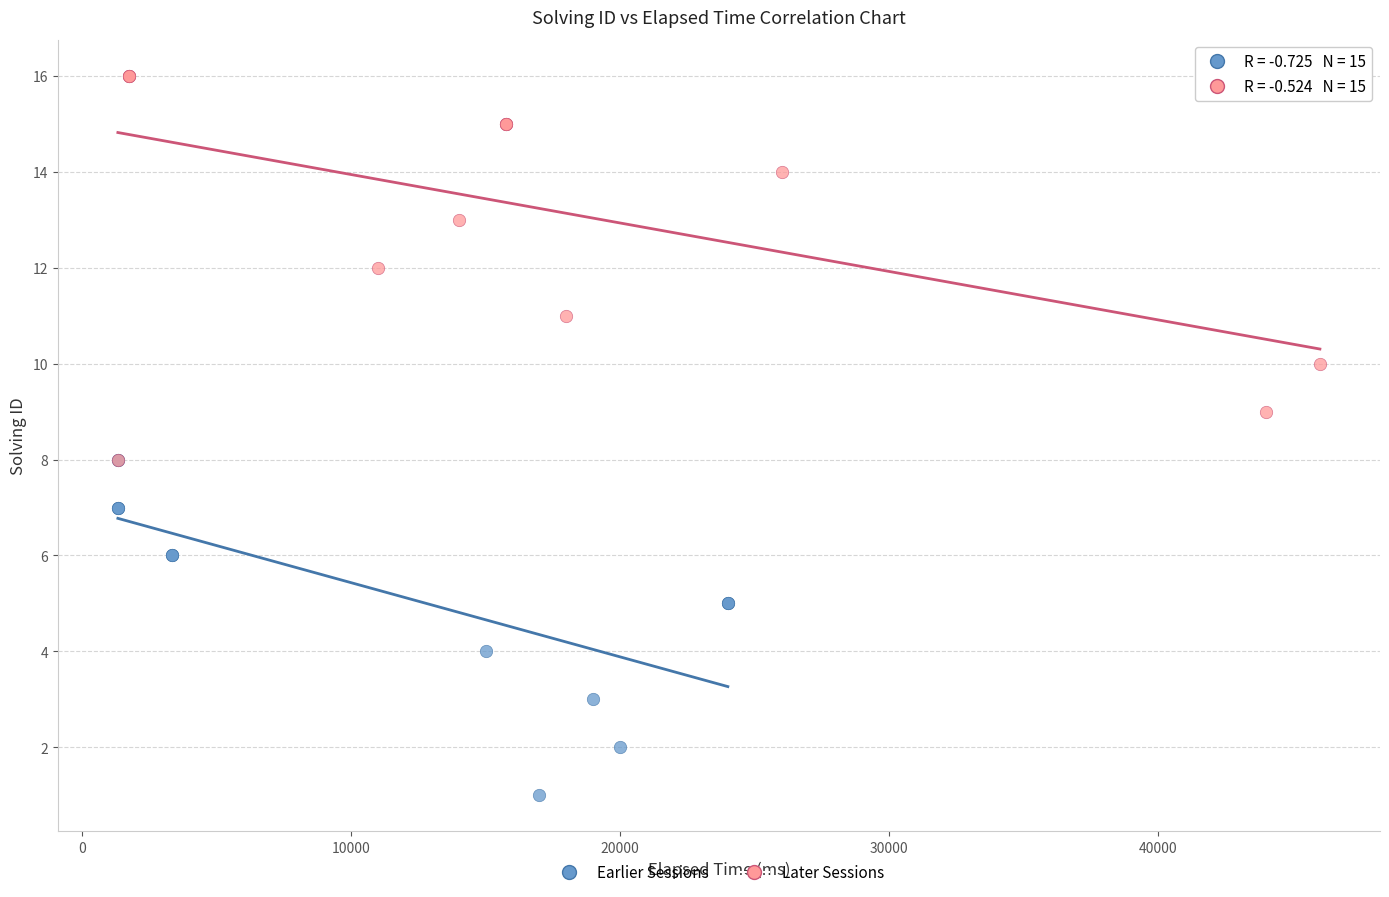

Which series reaches the minimum Y coordinate?

Earlier Sessions